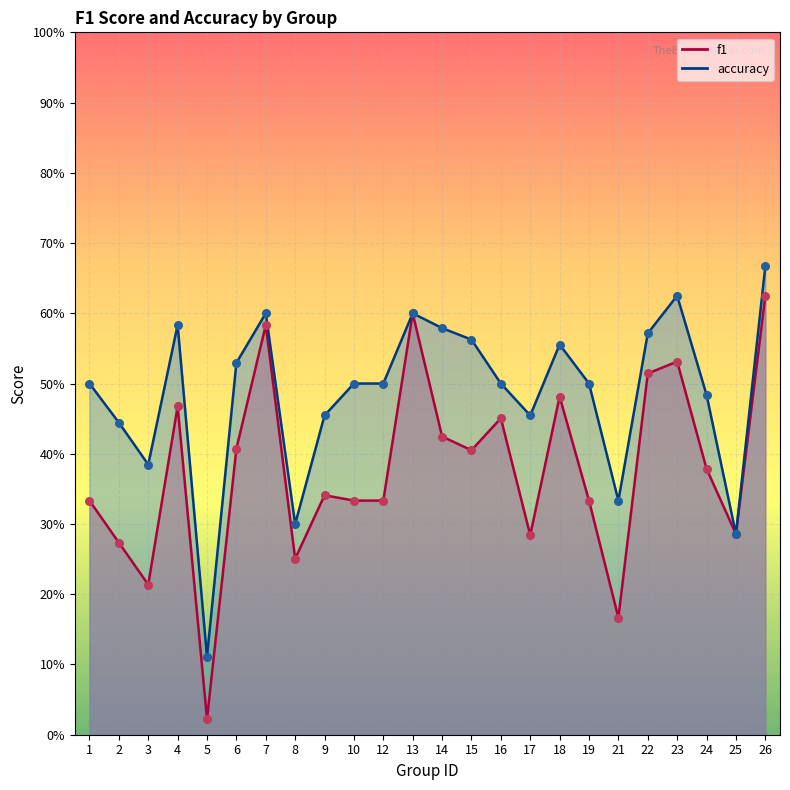

At which category is the sum across all series the highest?

26